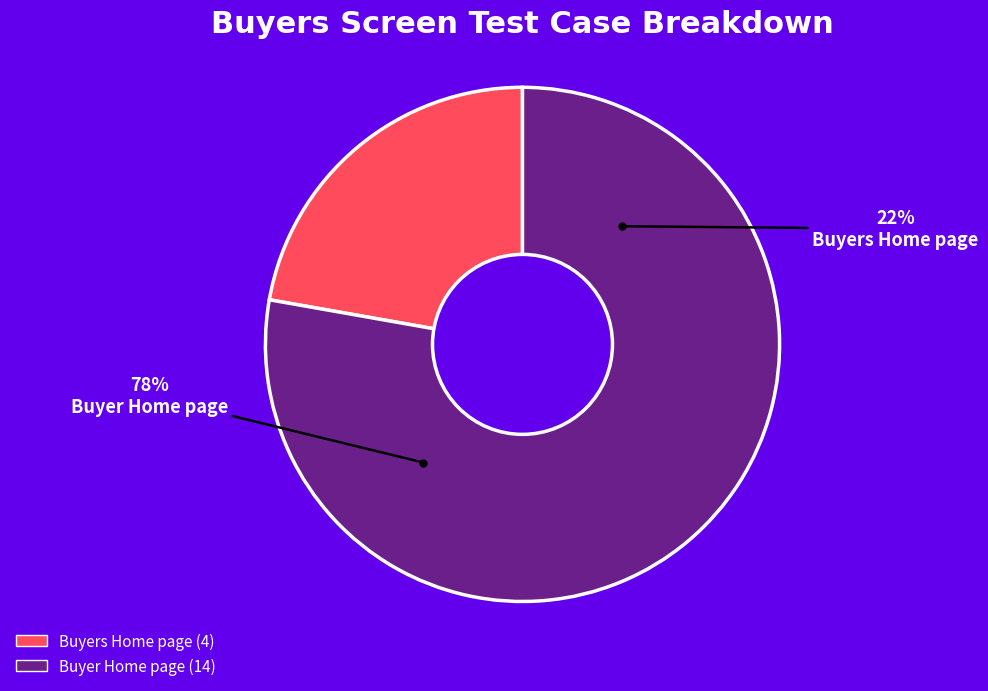

Is there a majority slice in this chart?

Yes